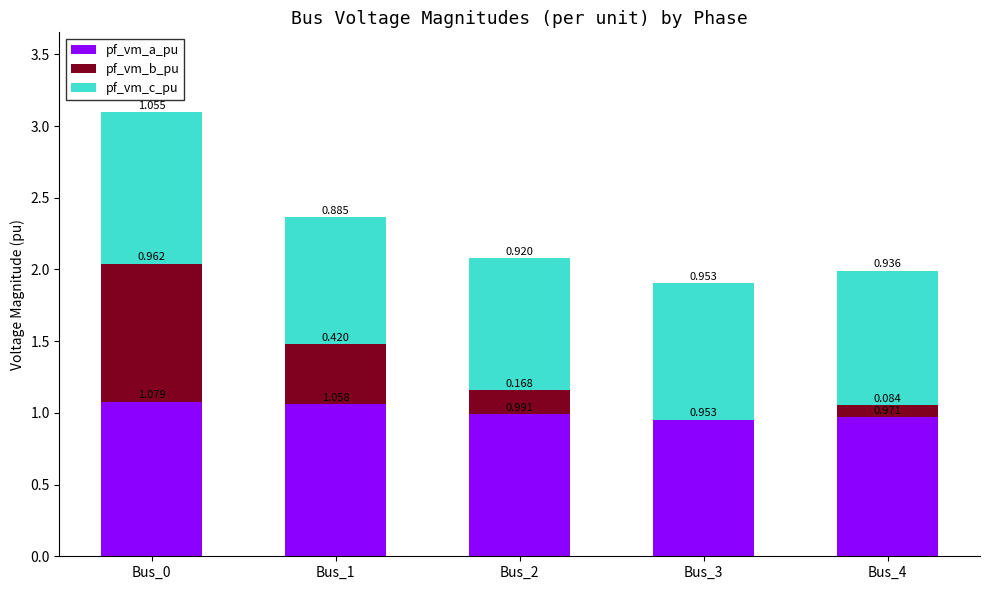

Which series has the largest total across all categories?

pf_vm_a_pu